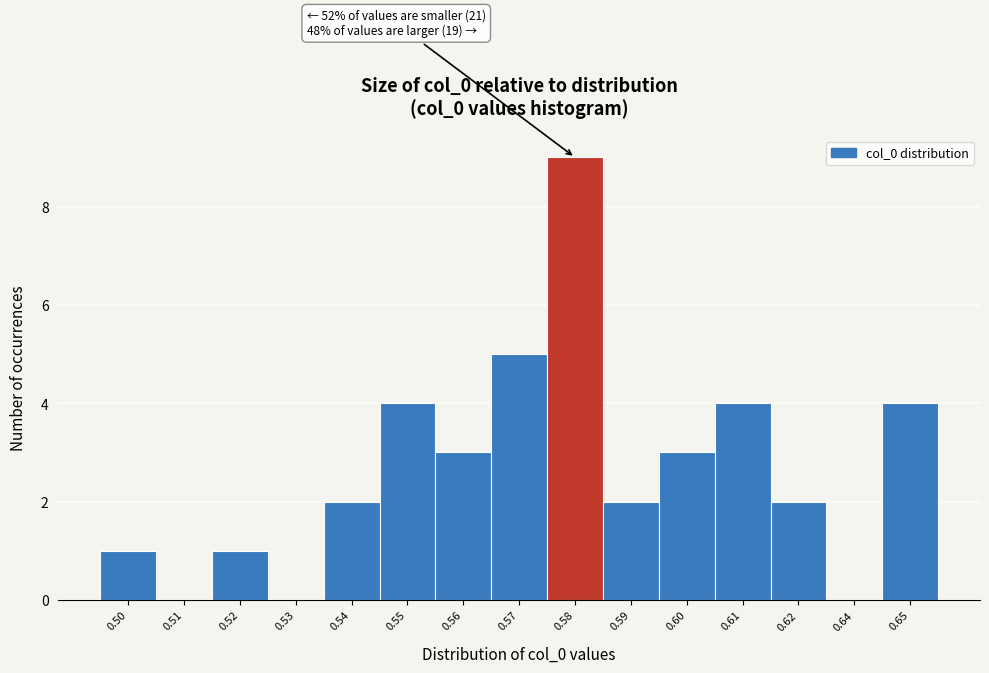

Reading left to right, extract all data points from this chart.

0.50=1	0.51=0	0.52=1	0.53=0	0.54=2	0.55=4	0.56=3	0.57=5	0.58=9	0.59=2	0.60=3	0.61=4	0.62=2	0.64=0	0.65=4